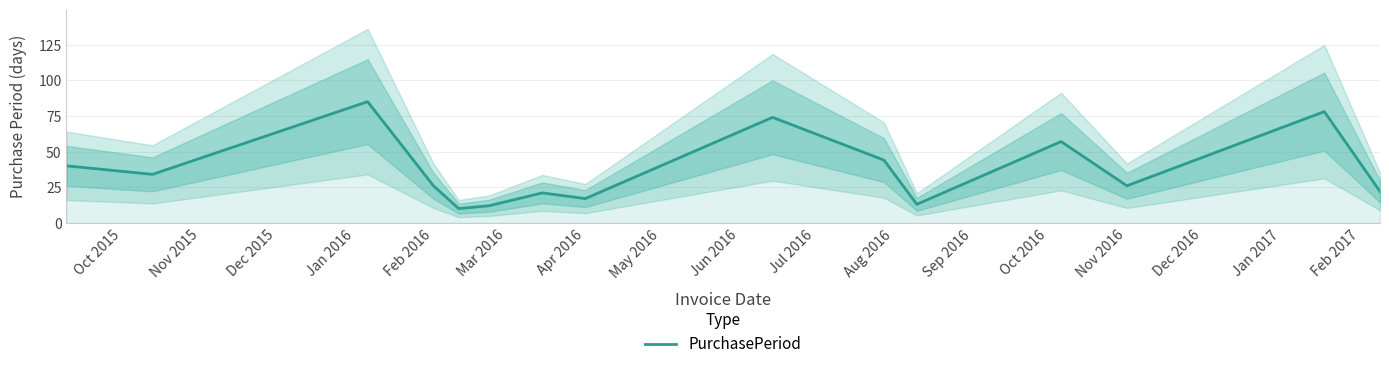

What is the average value?

37